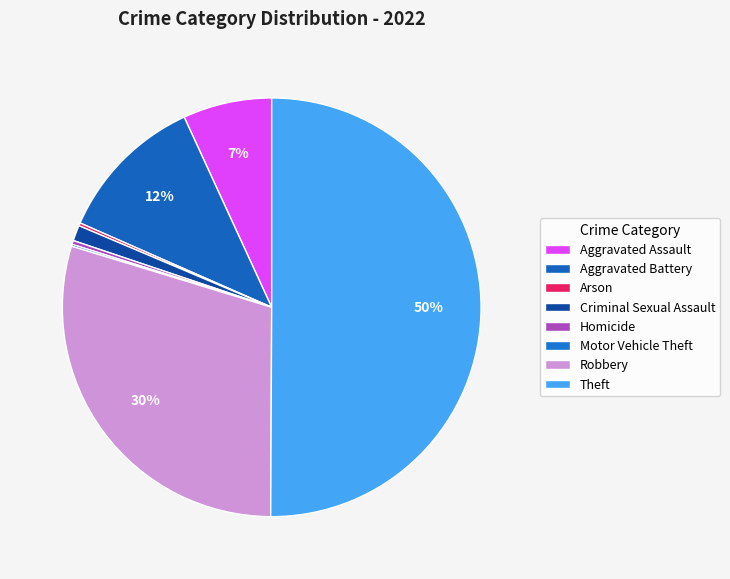

Count the number of slices in the pie.

8